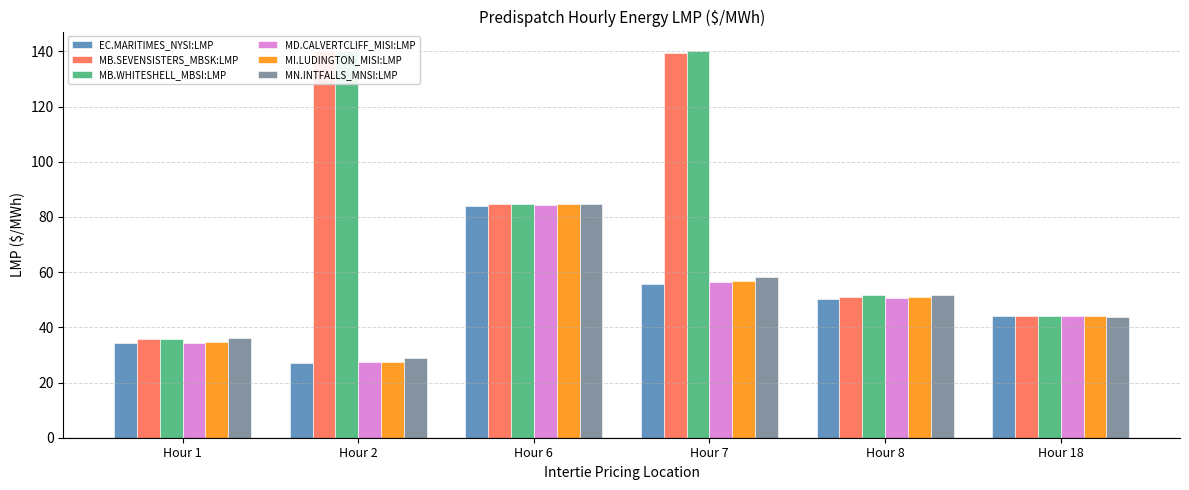

Reading left to right, list all the values displayed in this chart.

EC.MARITIMES_NYSI:LMP: Hour 1=34.2	Hour 2=27.1	Hour 6=84.0	Hour 7=55.9	Hour 8=50.4	Hour 18=44.0
MB.SEVENSISTERS_MBSK:LMP: Hour 1=35.7	Hour 2=140.2	Hour 6=84.8	Hour 7=139.3	Hour 8=51.0	Hour 18=44.1
MB.WHITESHELL_MBSI:LMP: Hour 1=35.7	Hour 2=140.2	Hour 6=84.9	Hour 7=140.2	Hour 8=51.8	Hour 18=44.1
MD.CALVERTCLIFF_MISI:LMP: Hour 1=34.5	Hour 2=27.3	Hour 6=84.4	Hour 7=56.4	Hour 8=50.8	Hour 18=44.1
MI.LUDINGTON_MISI:LMP: Hour 1=34.6	Hour 2=27.4	Hour 6=84.7	Hour 7=56.9	Hour 8=51.1	Hour 18=44.2
MN.INTFALLS_MNSI:LMP: Hour 1=36.2	Hour 2=28.9	Hour 6=84.7	Hour 7=58.2	Hour 8=51.7	Hour 18=43.6